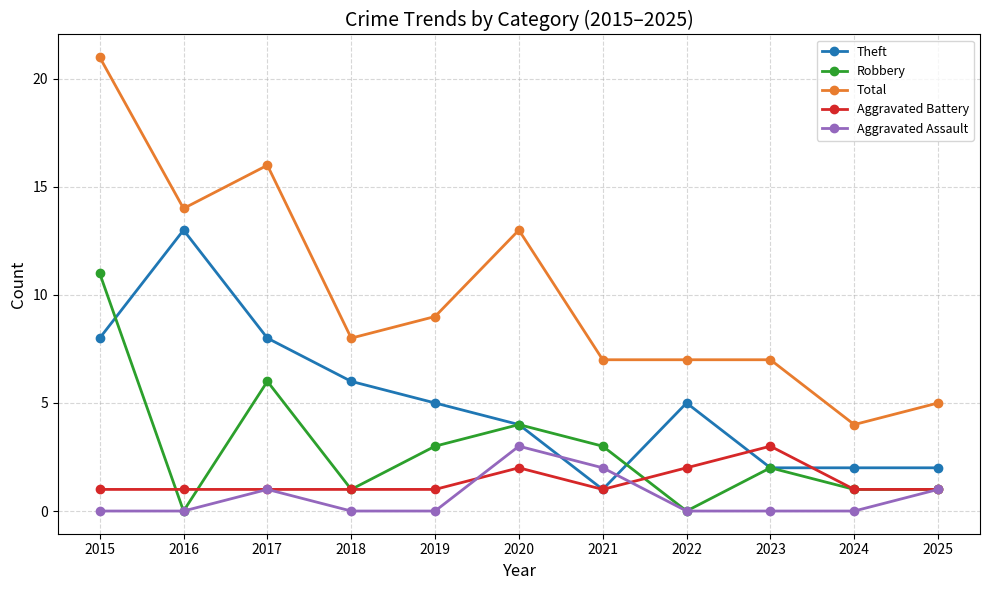

What are all the series names shown in the legend?

Theft, Robbery, Total, Aggravated Battery, Aggravated Assault